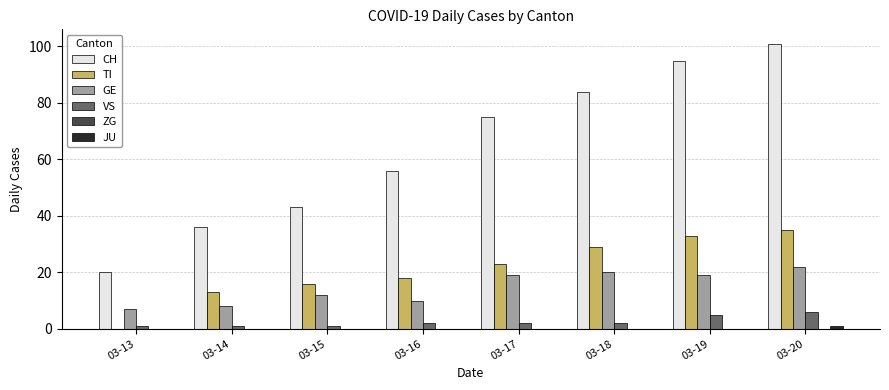

How many groups of bars are there?

8